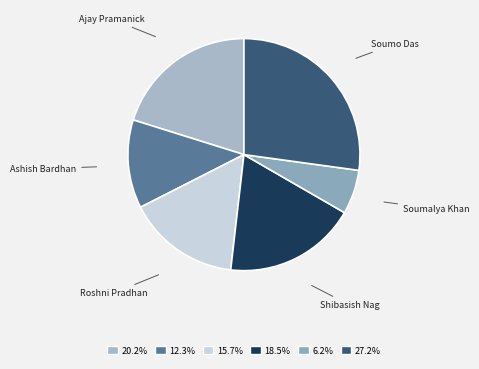

Between Ashish Bardhan and Roshni Pradhan, which is larger?

Roshni Pradhan